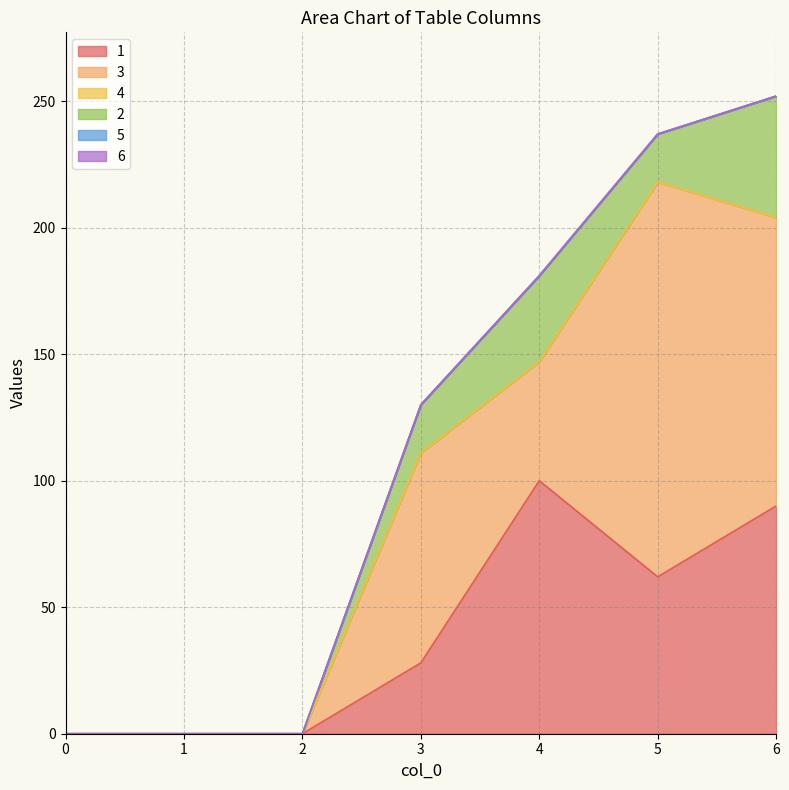

How many positive values does the 2 series have?

4